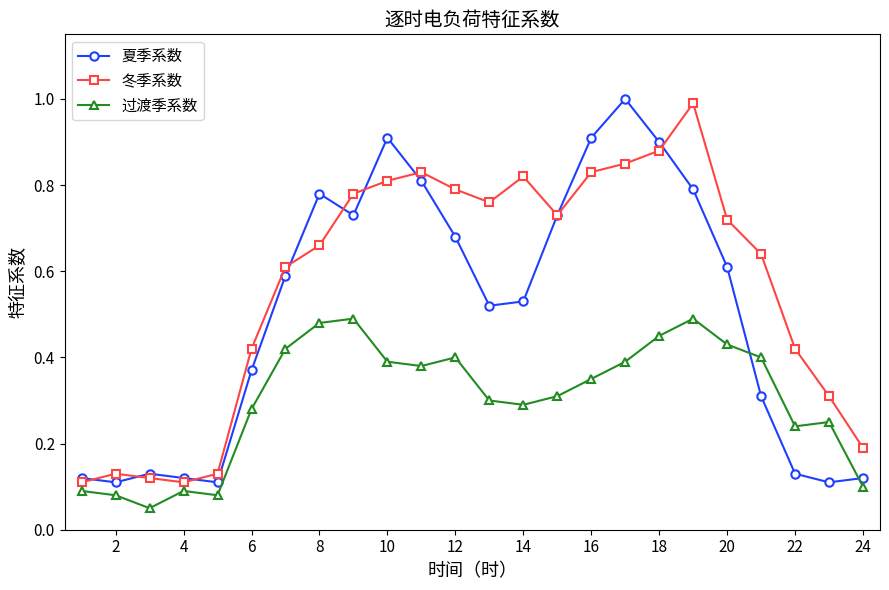

In 冬季系数, how many points are lower than both neighbors (excluding endpoints)?

3